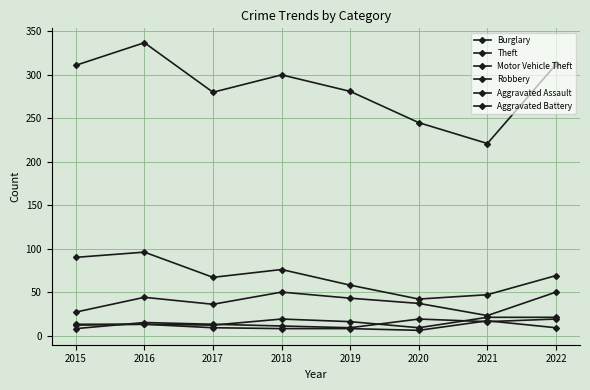

True or false: Aggravated Assault has more than 1 interior local peaks.

True